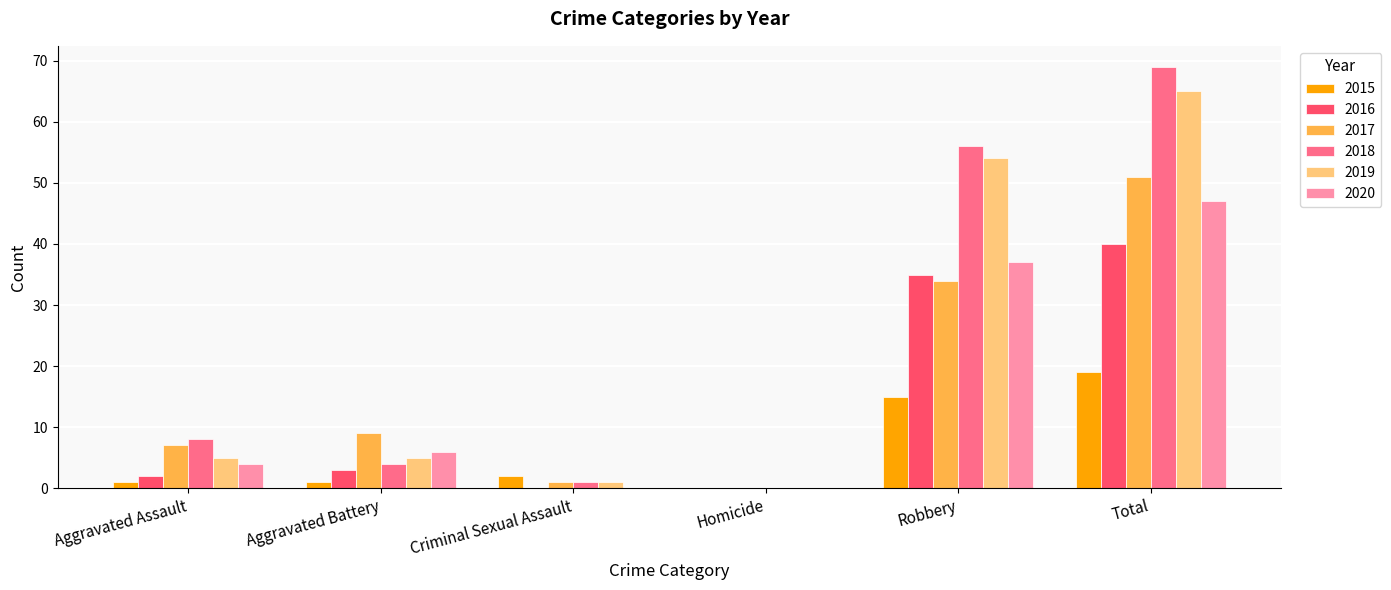

What is the maximum value shown in the chart?

69